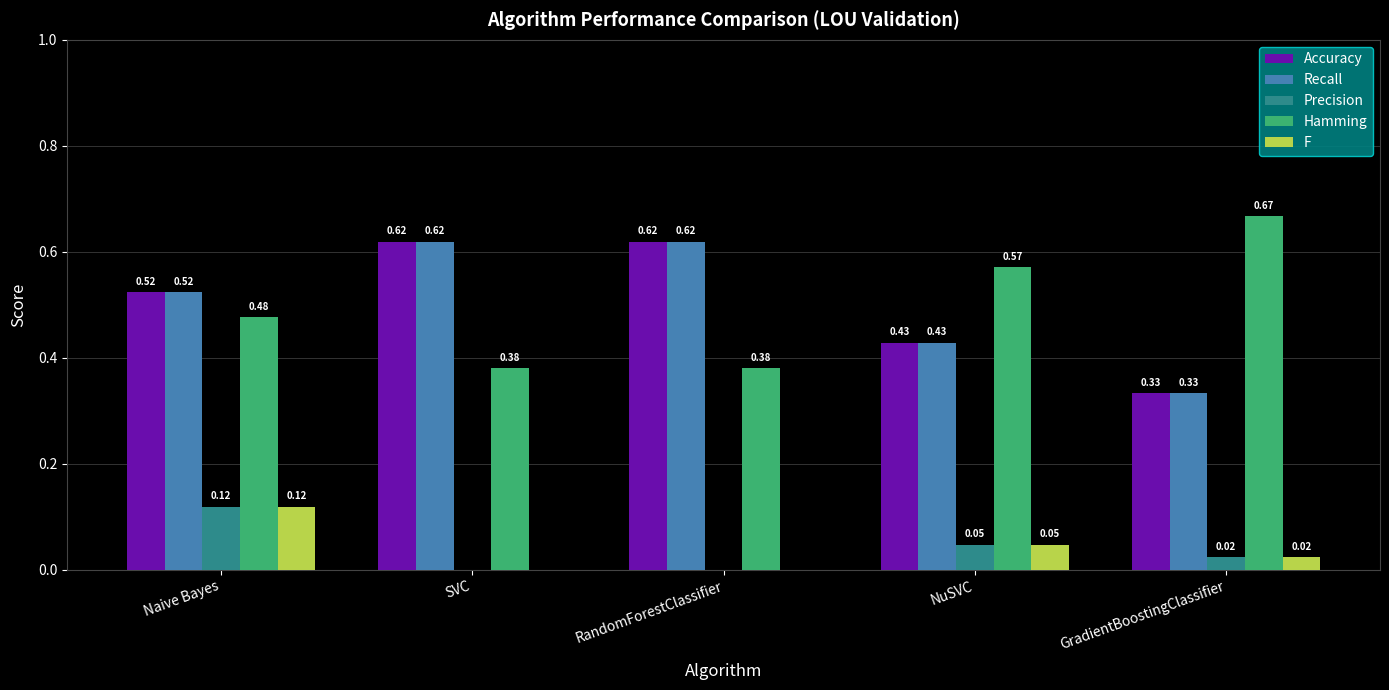

How many categories are shown in the chart?

5